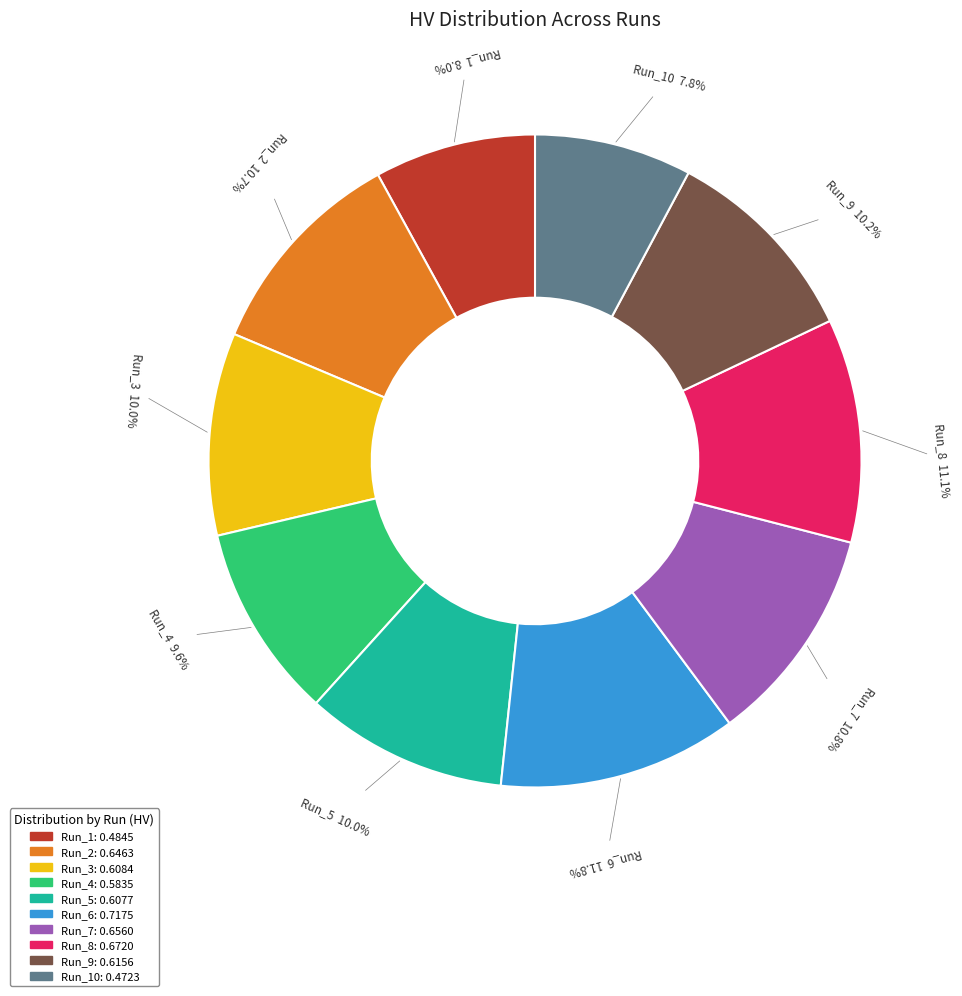

Does Run_7 account for over 50% of the chart?

No